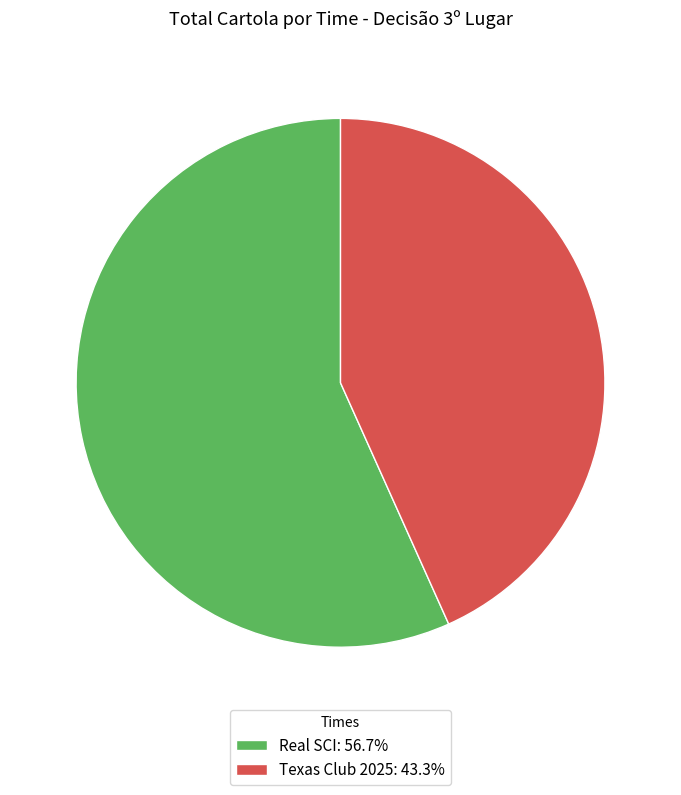

Is Real SCI: 56.7% the majority of the pie?

Yes